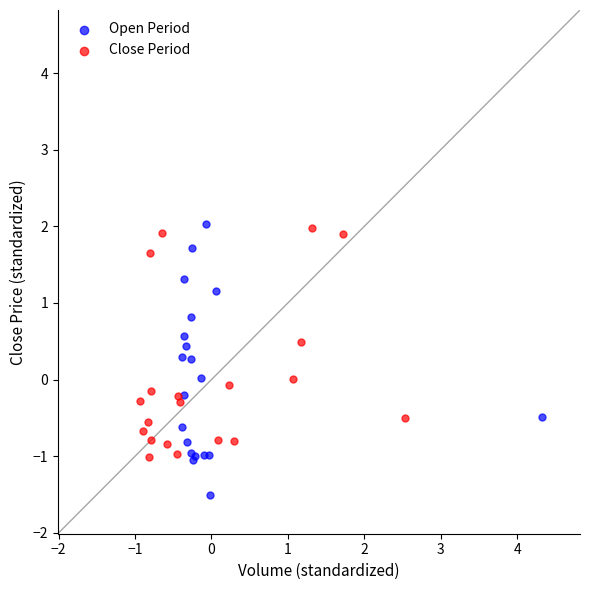

Which series has the widest spread of Y values?

Open Period